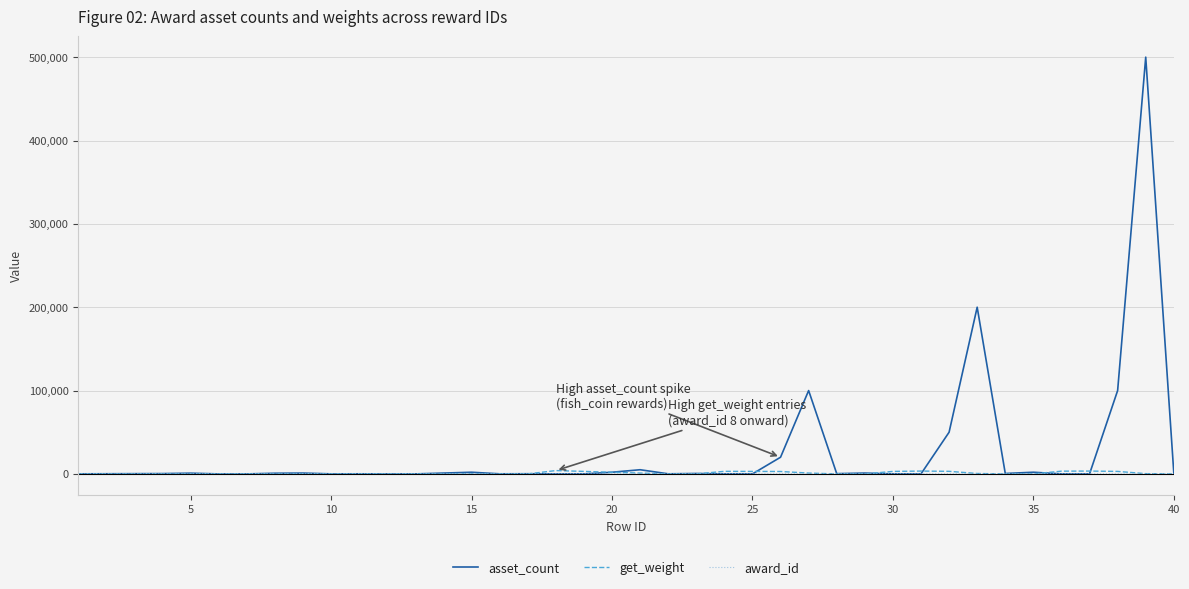

Which series has the widest spread of values?

asset_count